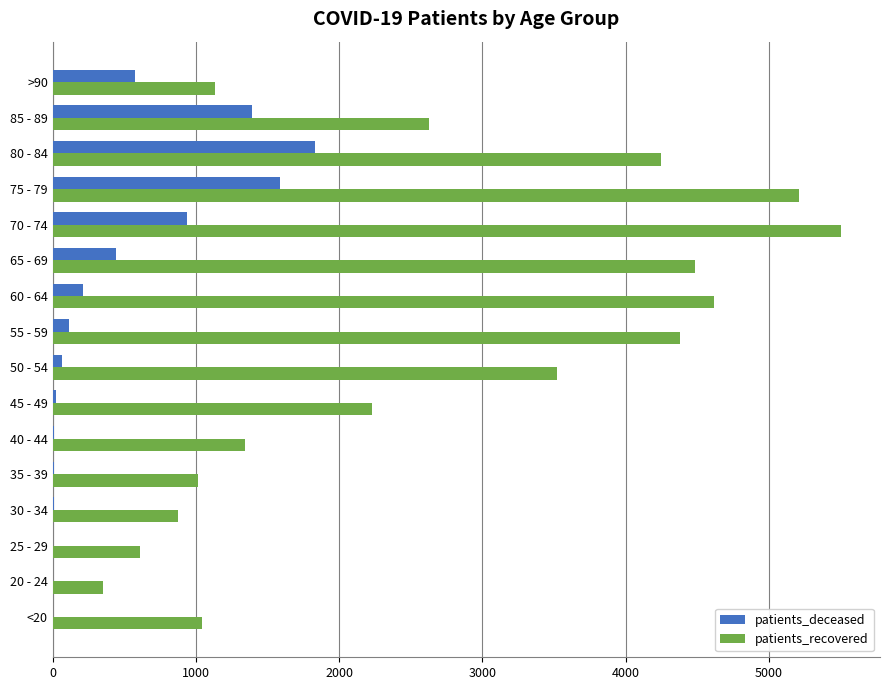

At which label is patients_recovered closest to 2925?

85 - 89